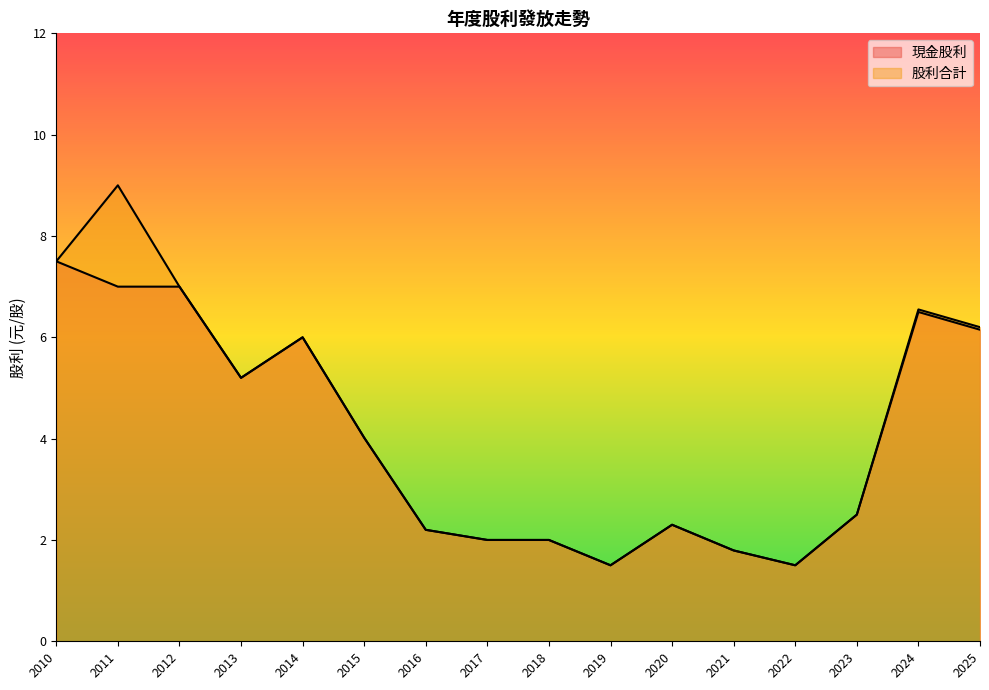

List the series in order of their peak value, highest first.

股利合計, 現金股利